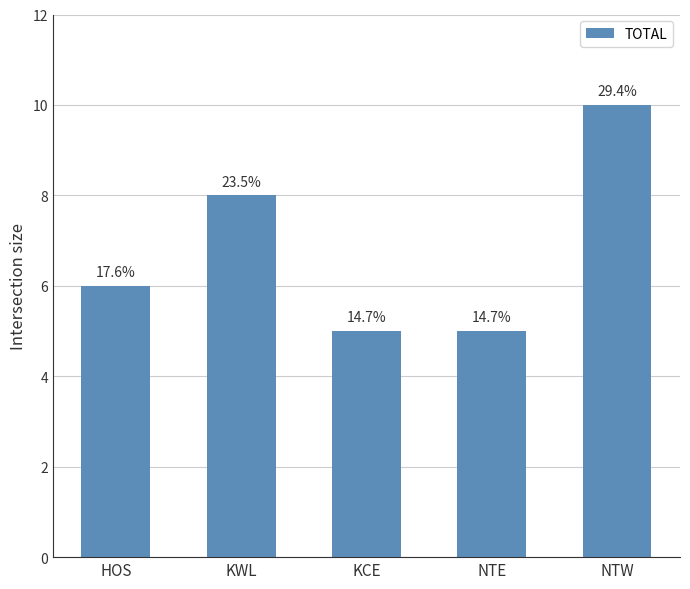

True or false: the data shows 5 at NTE.

True